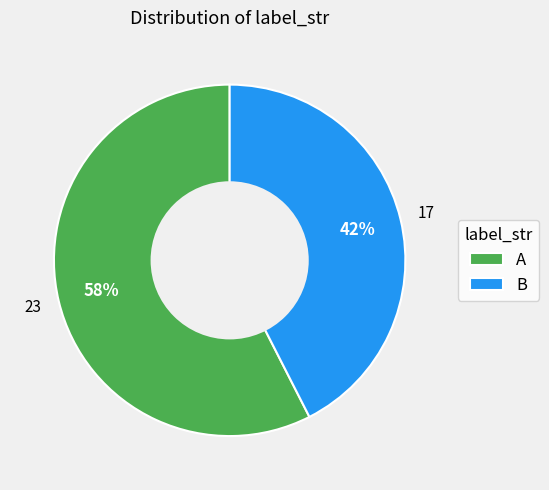

What is the ratio of the value at B to the value at A?

0.7